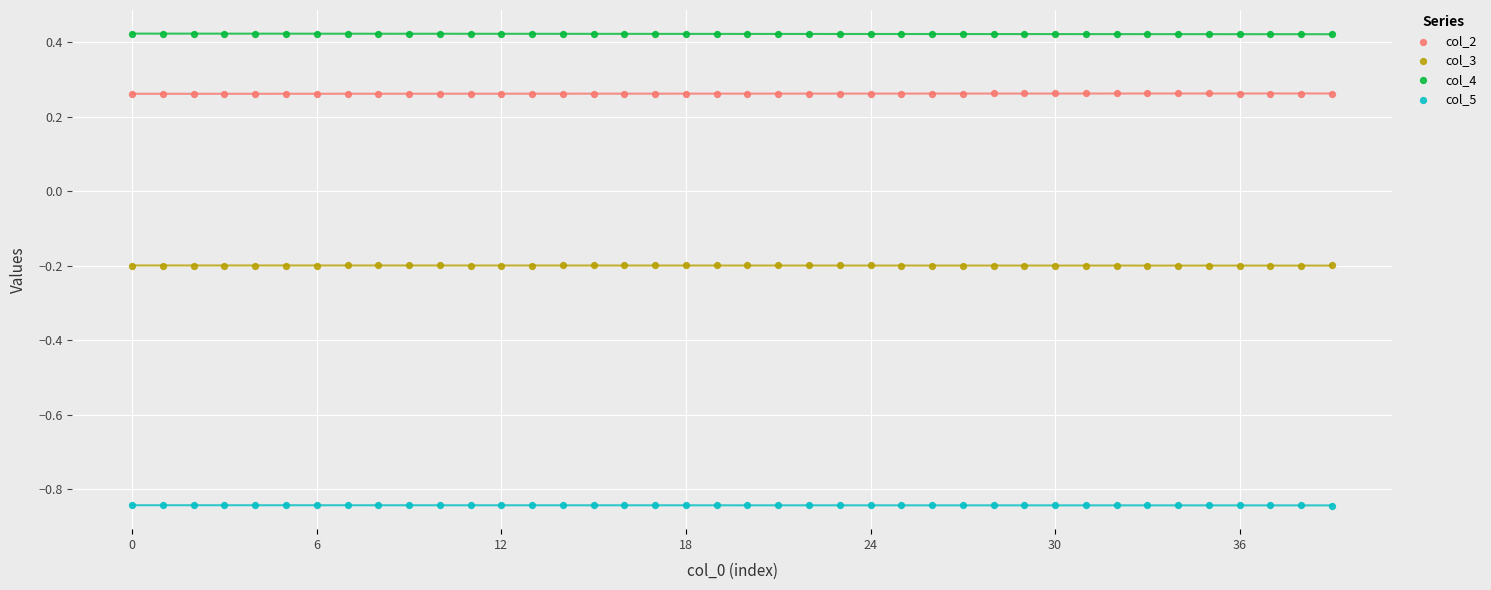

Across all data points, what is the range of Y values (max minus min)?

1.3